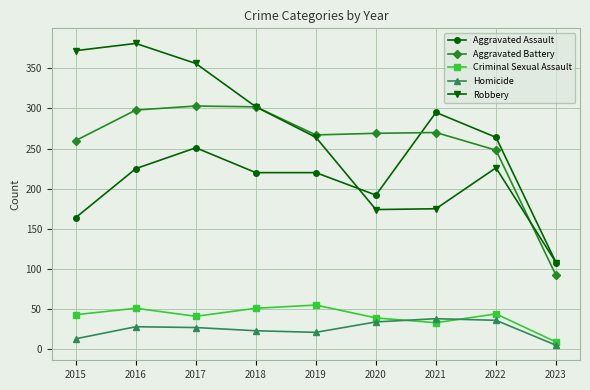

True or false: Aggravated Battery has a value of 298 at 2016.

True